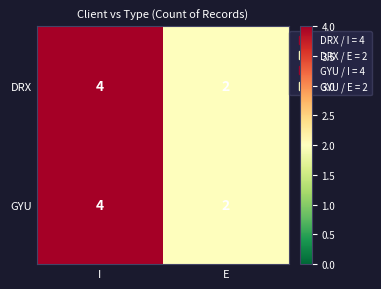

How many distinct data groups are displayed?

2